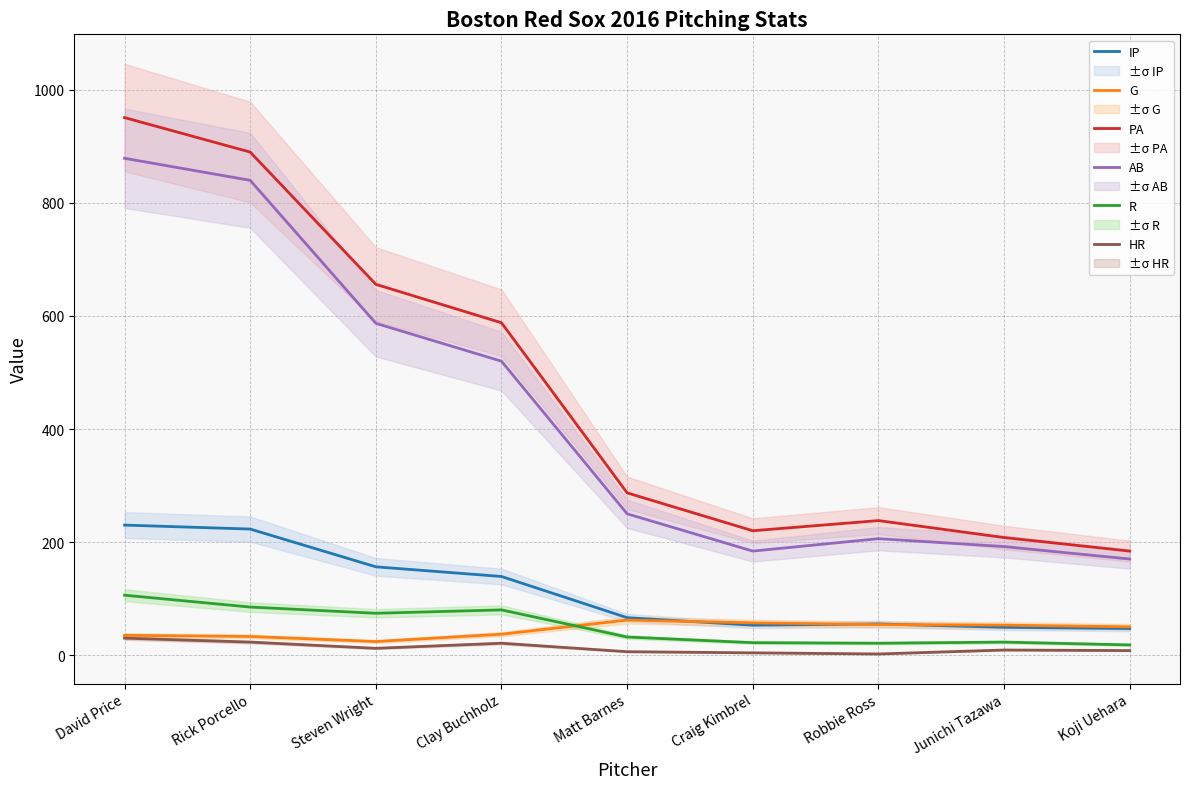

In G, how many points are lower than both neighbors (excluding endpoints)?

1